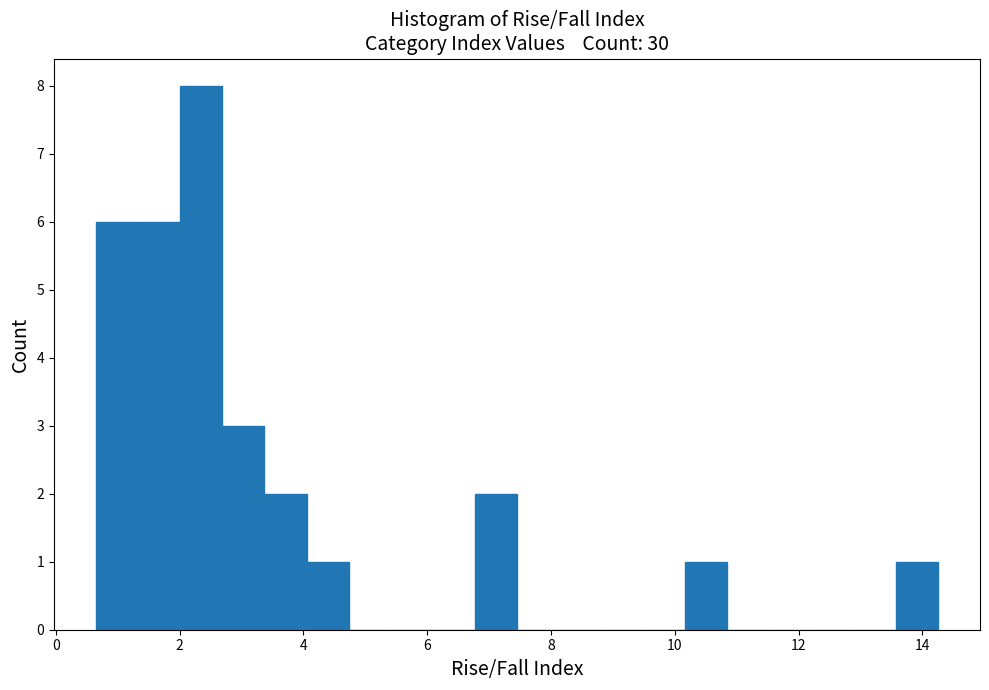

Around what value on the x-axis is the tallest bar? Give the approximate position of its centre, as read against the axis.

2.4